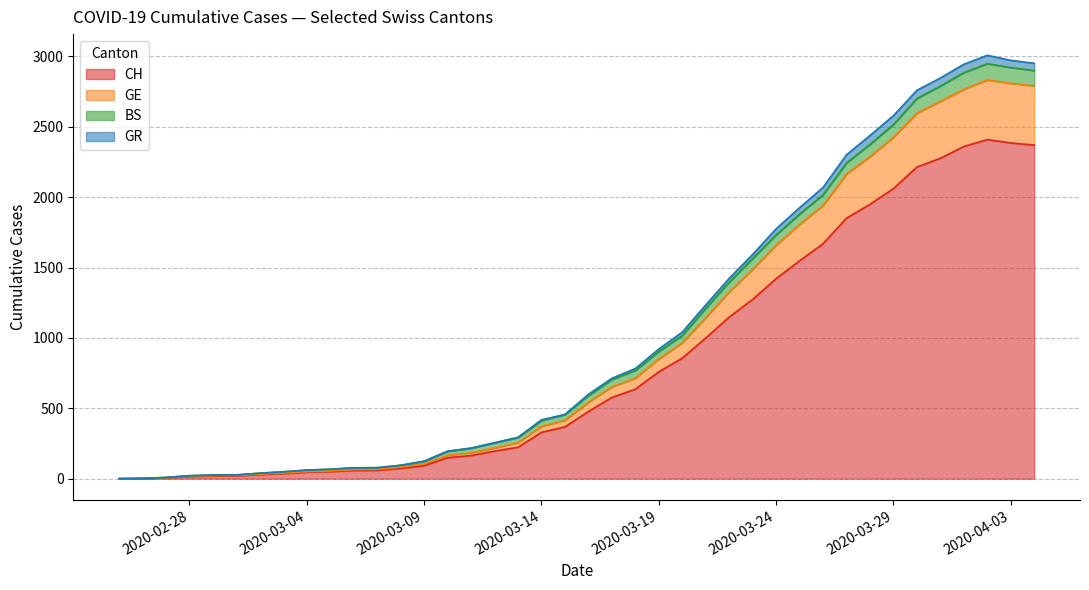

How many values in GE are above zero?

39